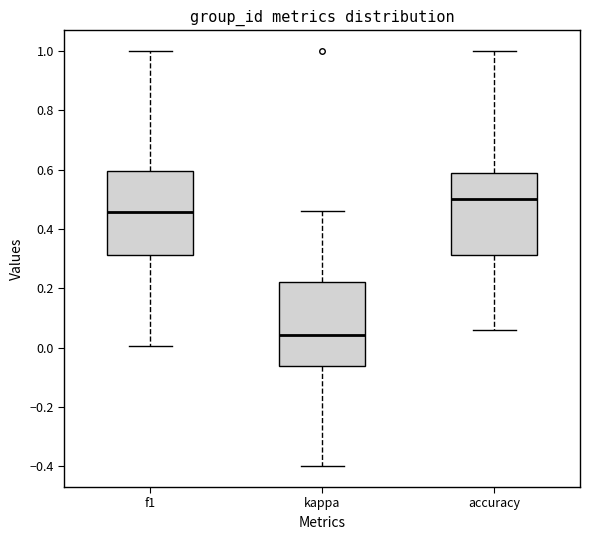

Which box's median line is the lowest?

kappa